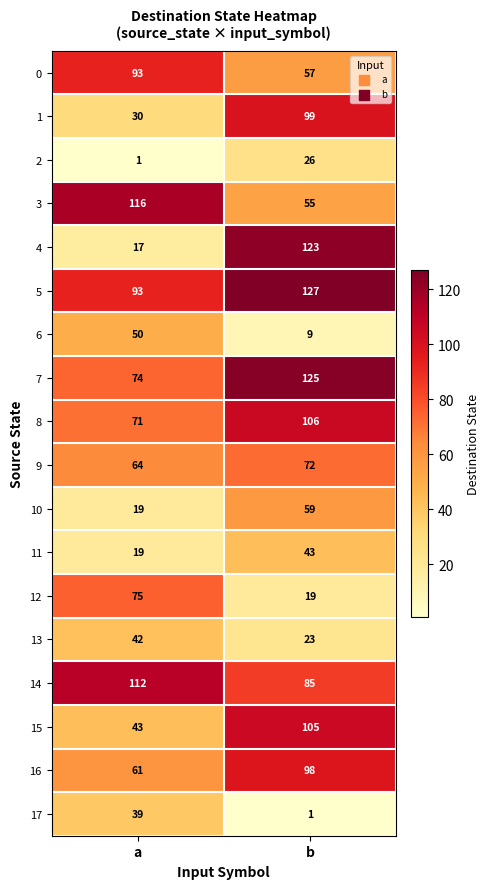

What is the lowest value of the 7 series?

74